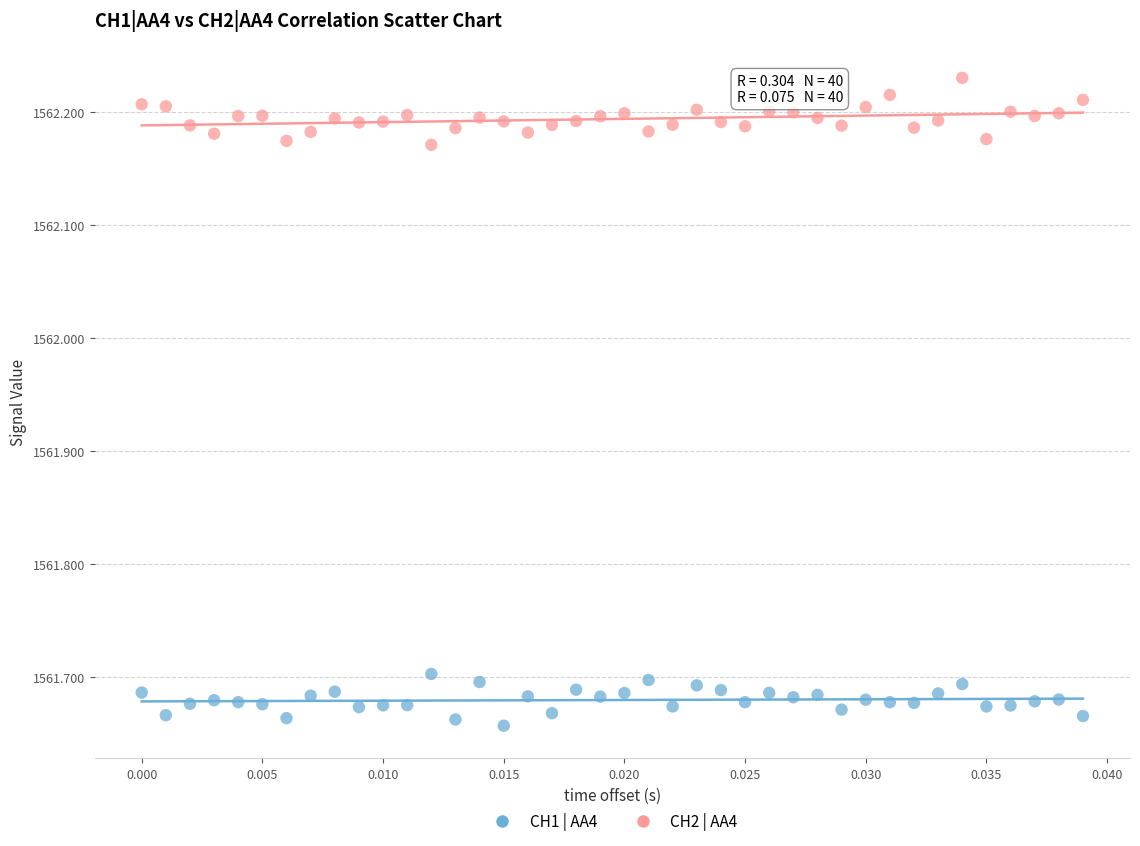

Across all data points, what is the range of Y values (max minus min)?

0.6